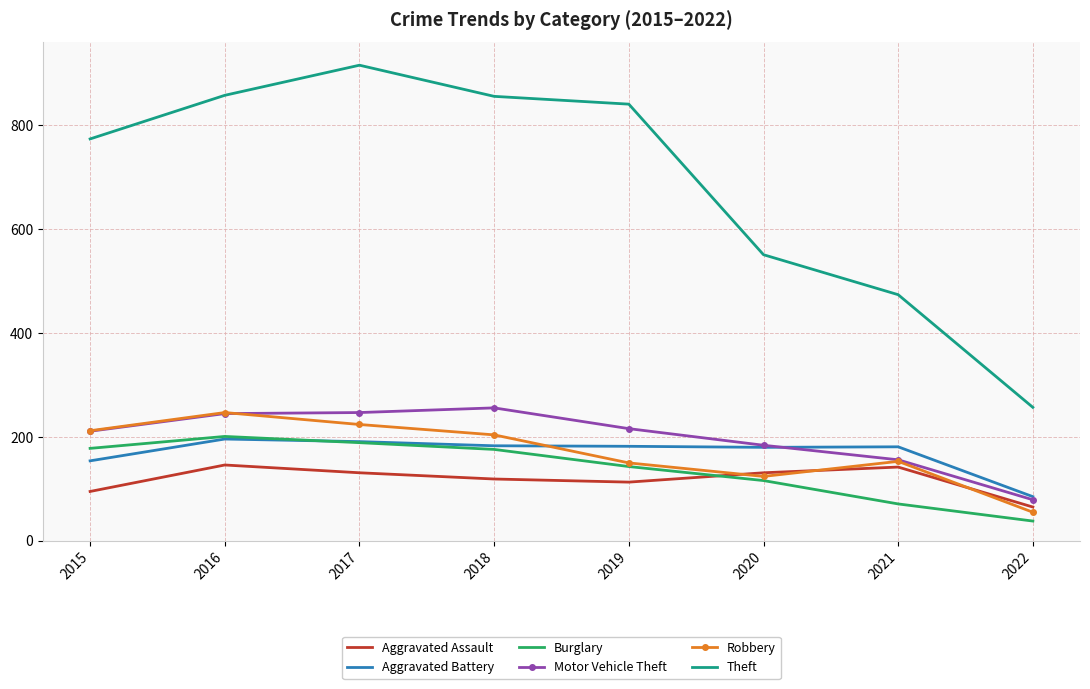

Between 2016 and 2022, which series saw the biggest shift?

Theft